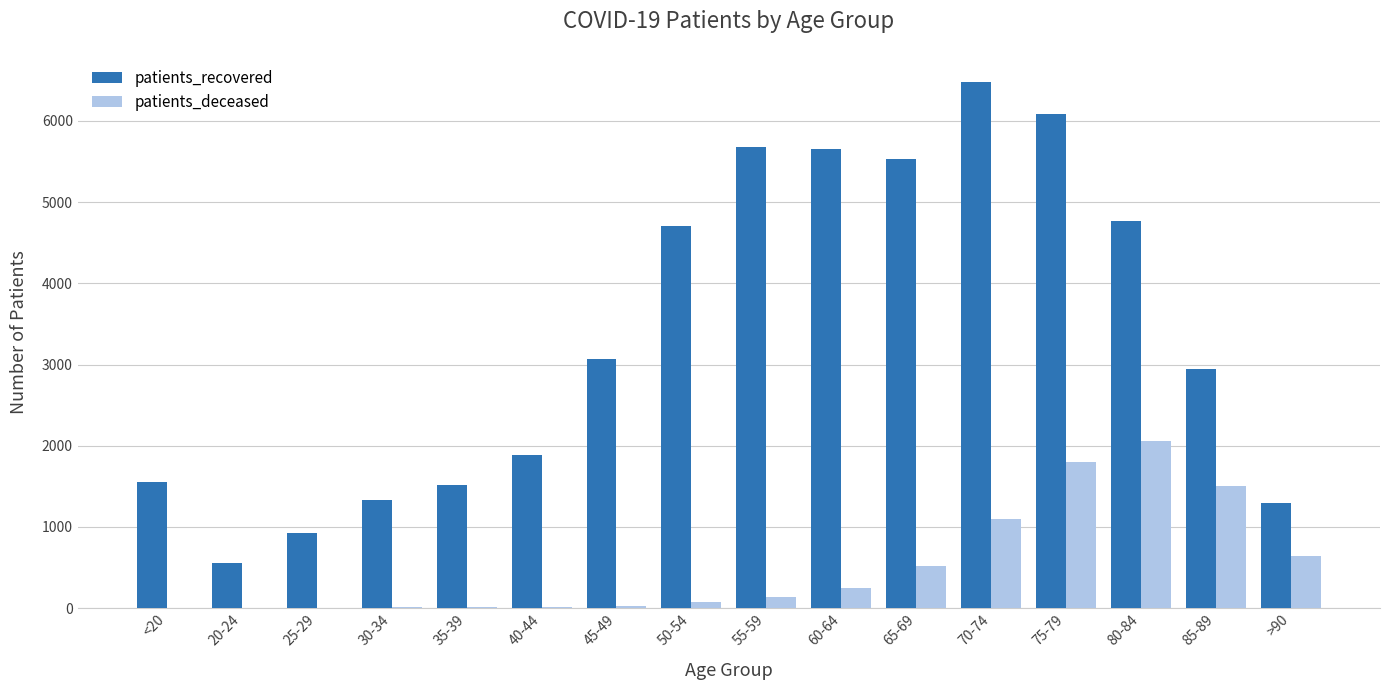

Does the chart contain stacked bars?

No